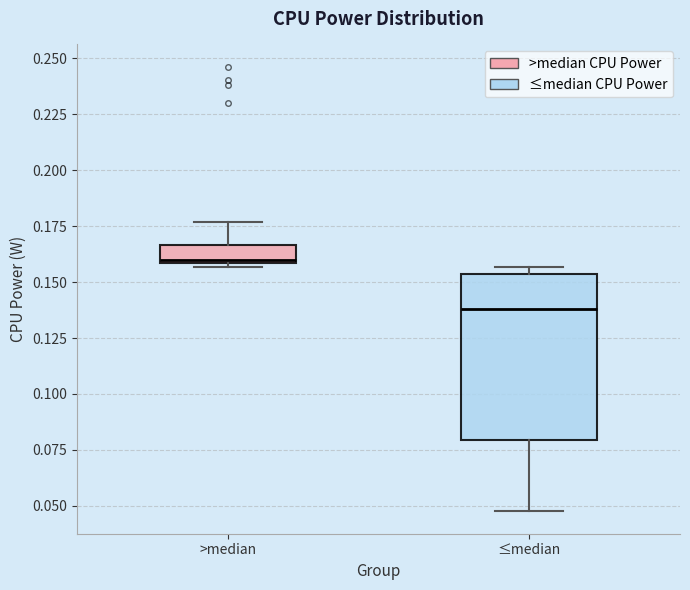

Which box's median line is the highest?

>median